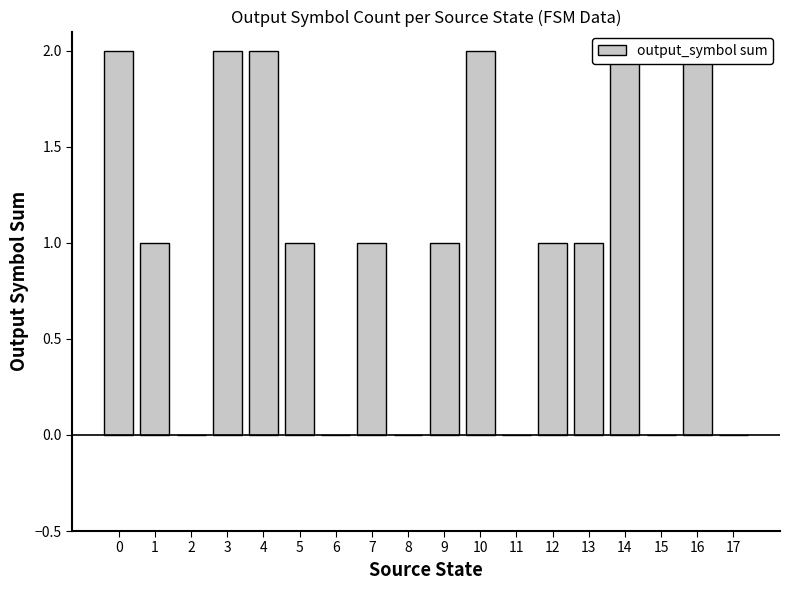

Reading left to right, what are all the values shown in this chart?

2	1	0	2	2	1	0	1	0	1	2	0	1	1	2	0	2	0